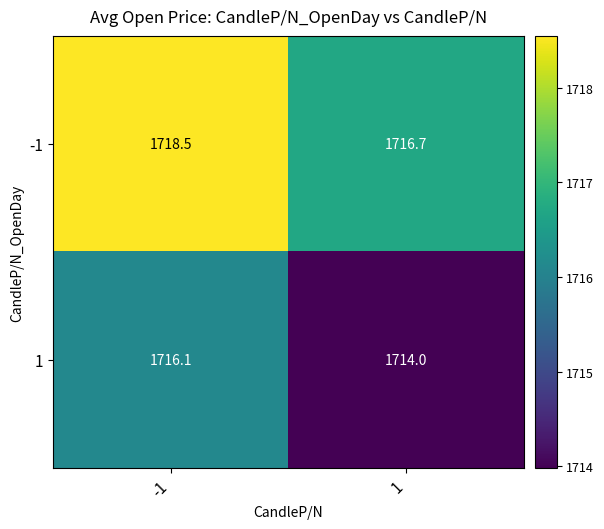

How many series are shown in this chart?

2